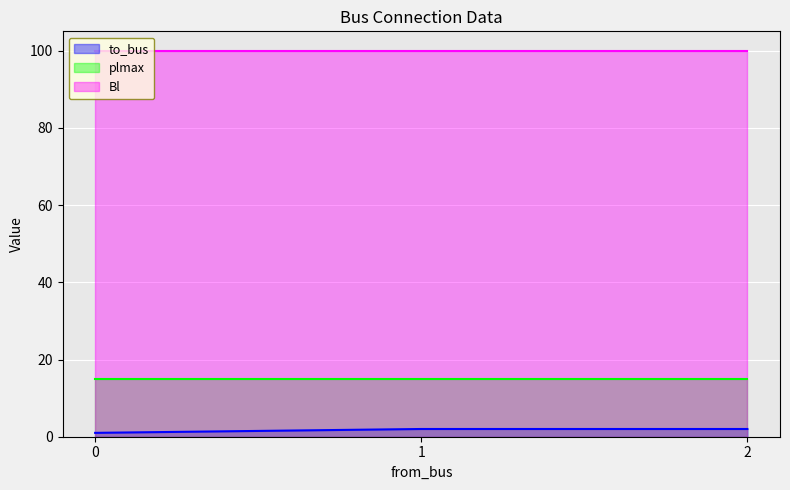

Is the value of to_bus at 0 greater than the value of Bl at 0?

No